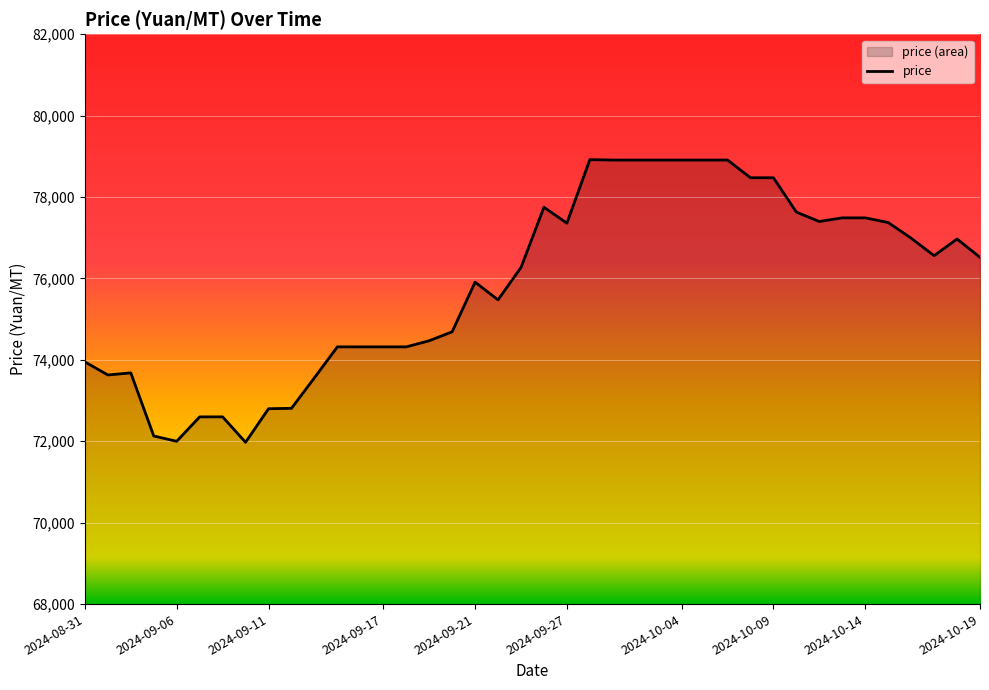

What is the maximum value shown in the chart?

78920